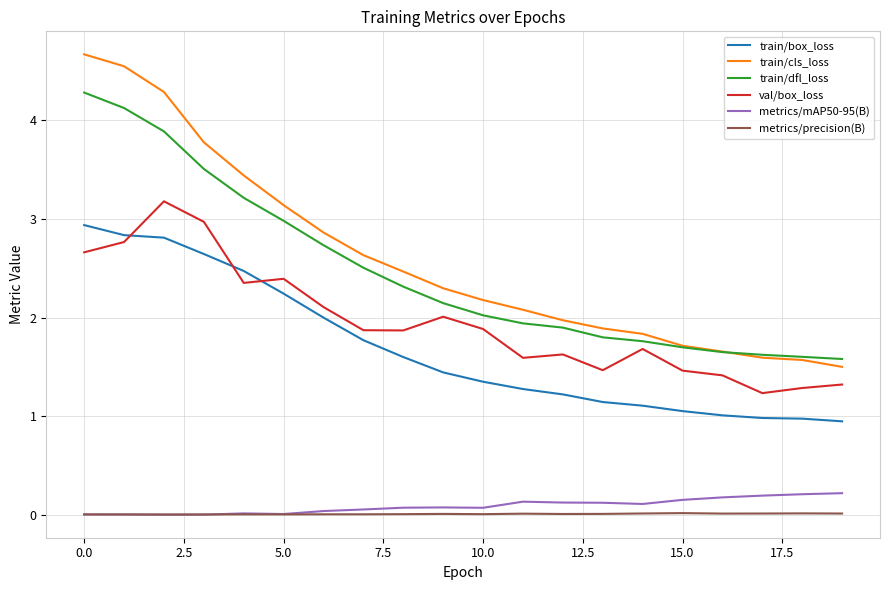

True or false: train/cls_loss and metrics/mAP50-95(B) intersect in this chart.

False